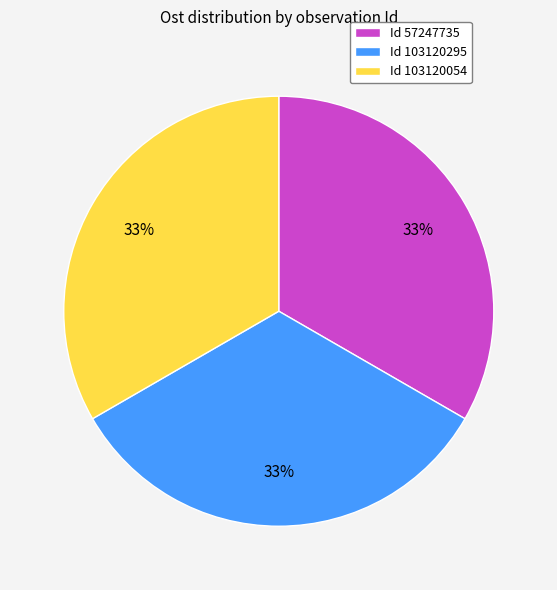

To the nearest percent, what percentage of the pie is Id 57247735?

33%